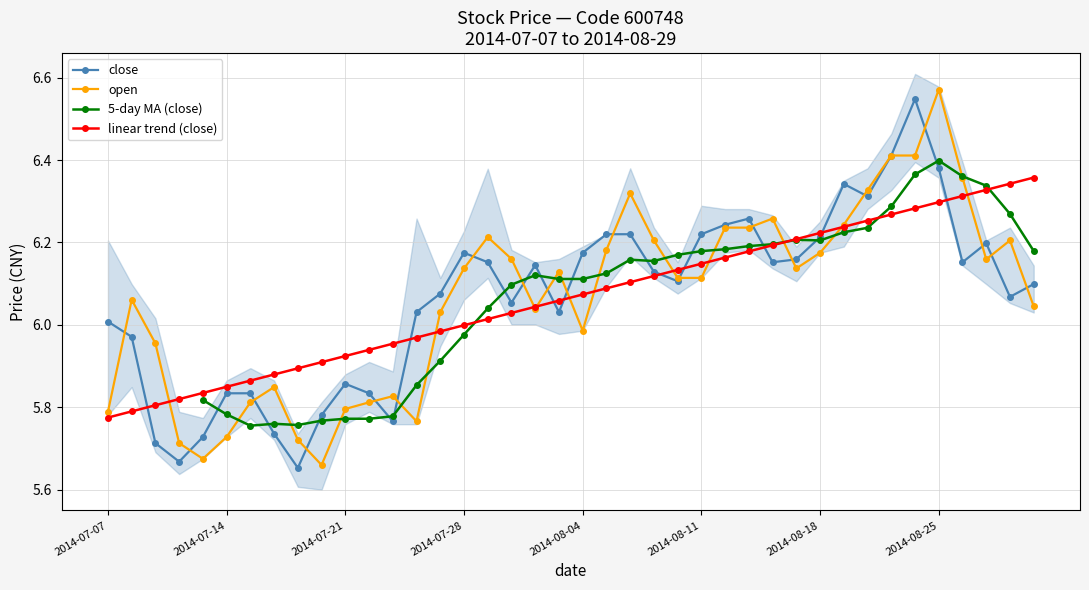

Which series changed the most between 28 and 38?

linear trend (close)